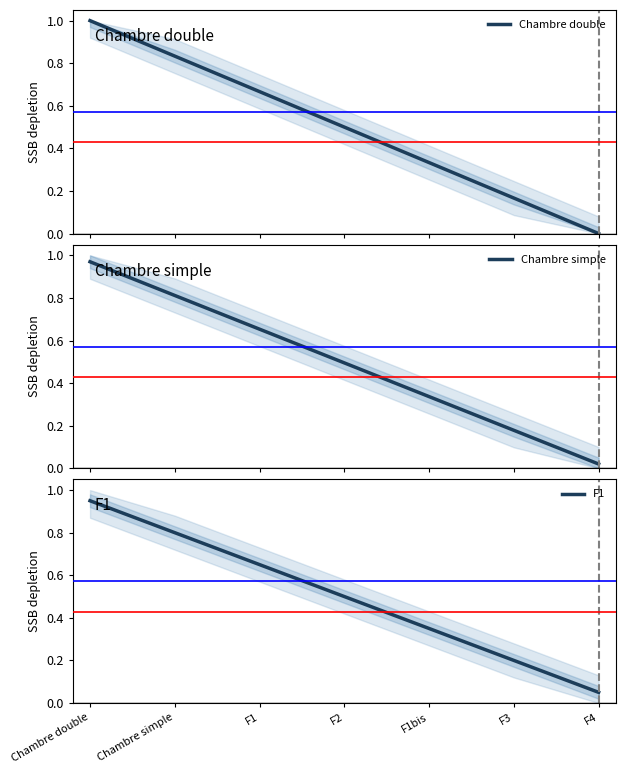

What is the label of the 4th point from the right?

F2